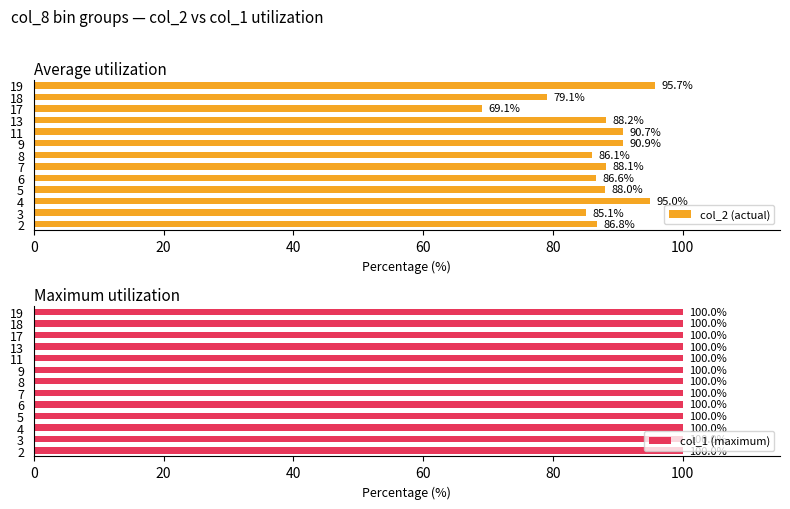

What is the approximate value of col_2 (actual) at 8?

86.1